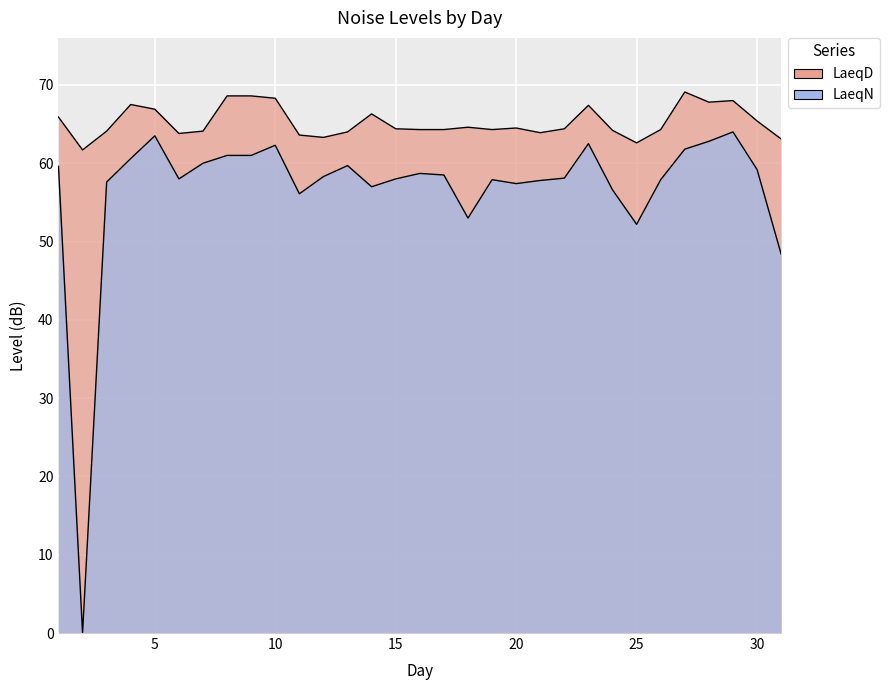

Between 15 and 9, which is larger?

9